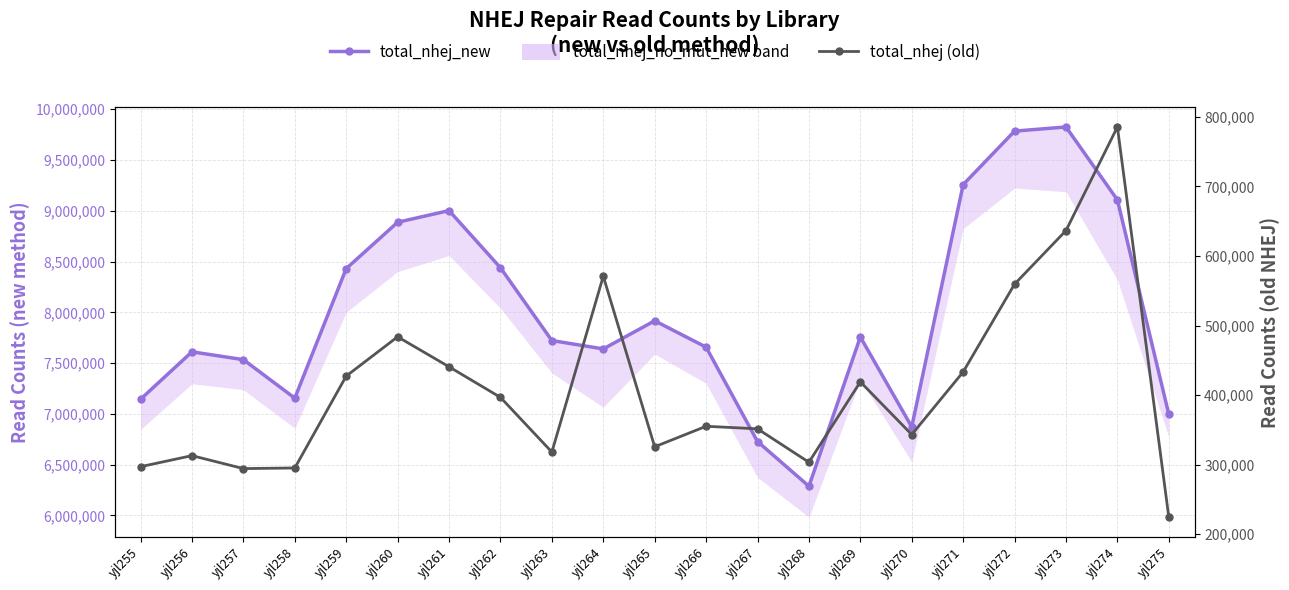

Between yjl275 and yjl274, which is larger?

yjl274